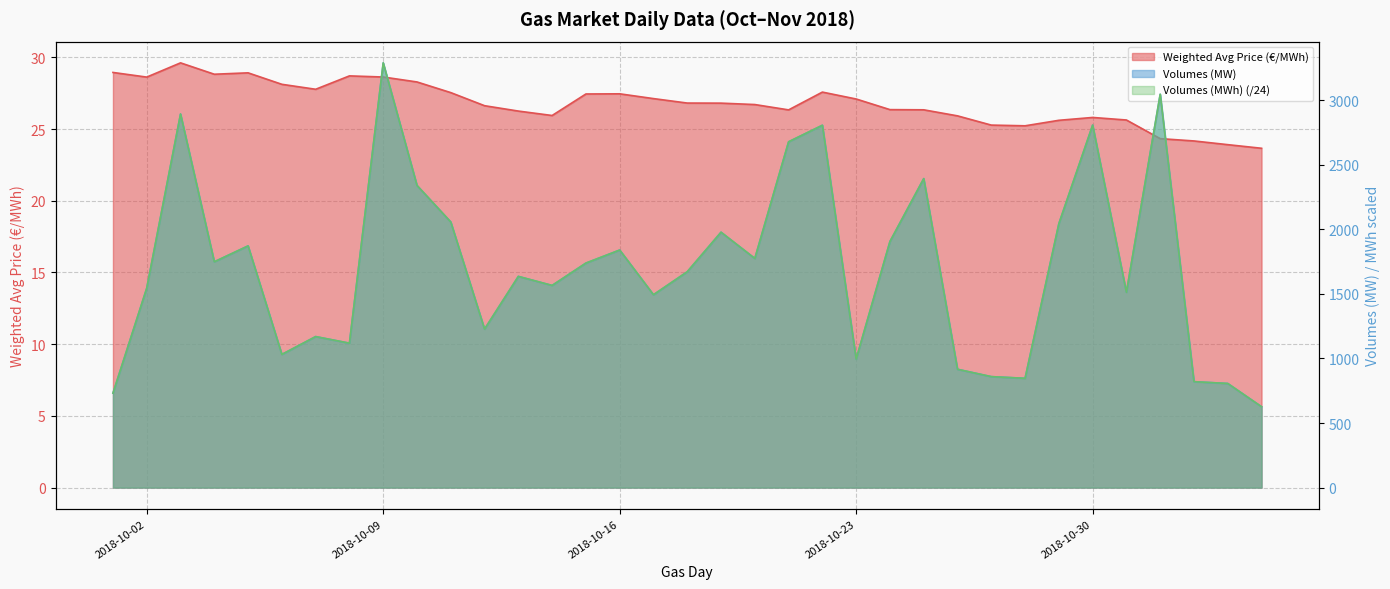

How many distinct data groups are displayed?

3